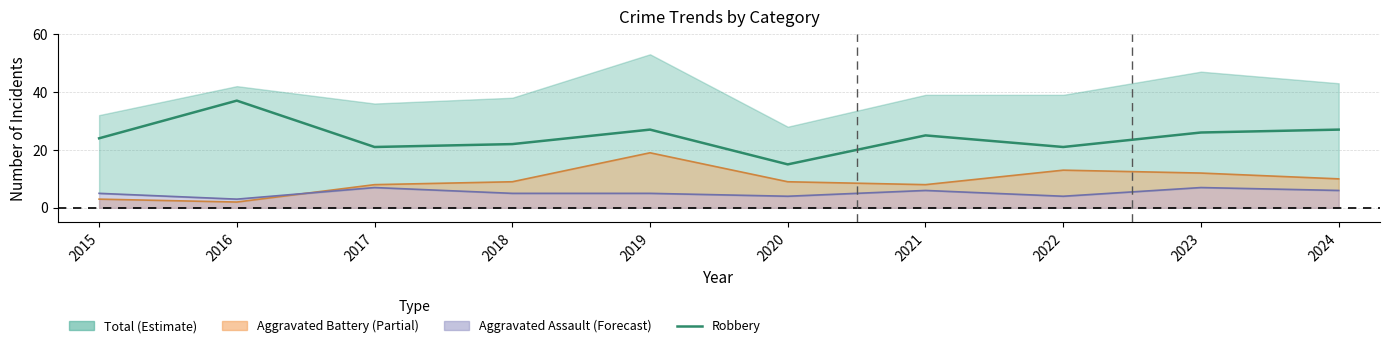

How many values are below 25?

5